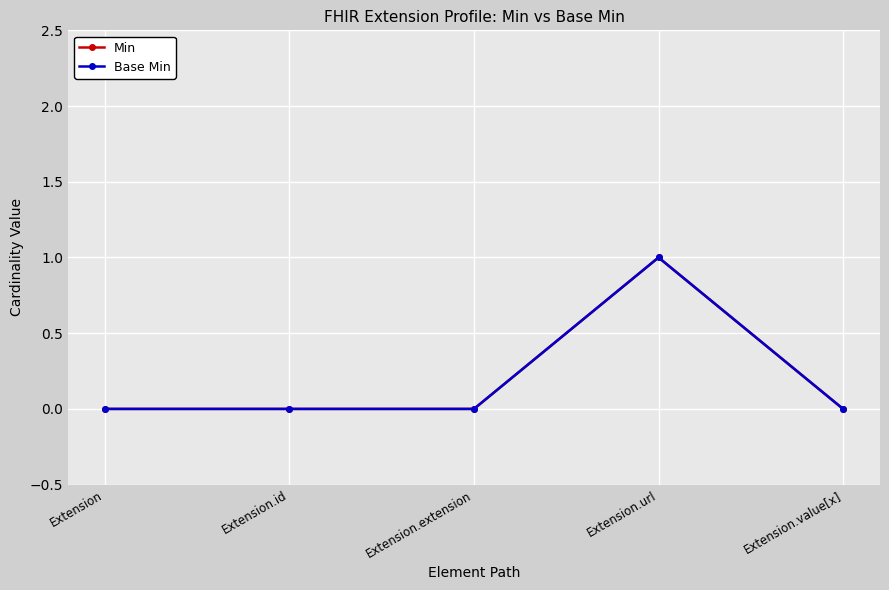

True or false: Min has more than 2 interior local peaks.

False